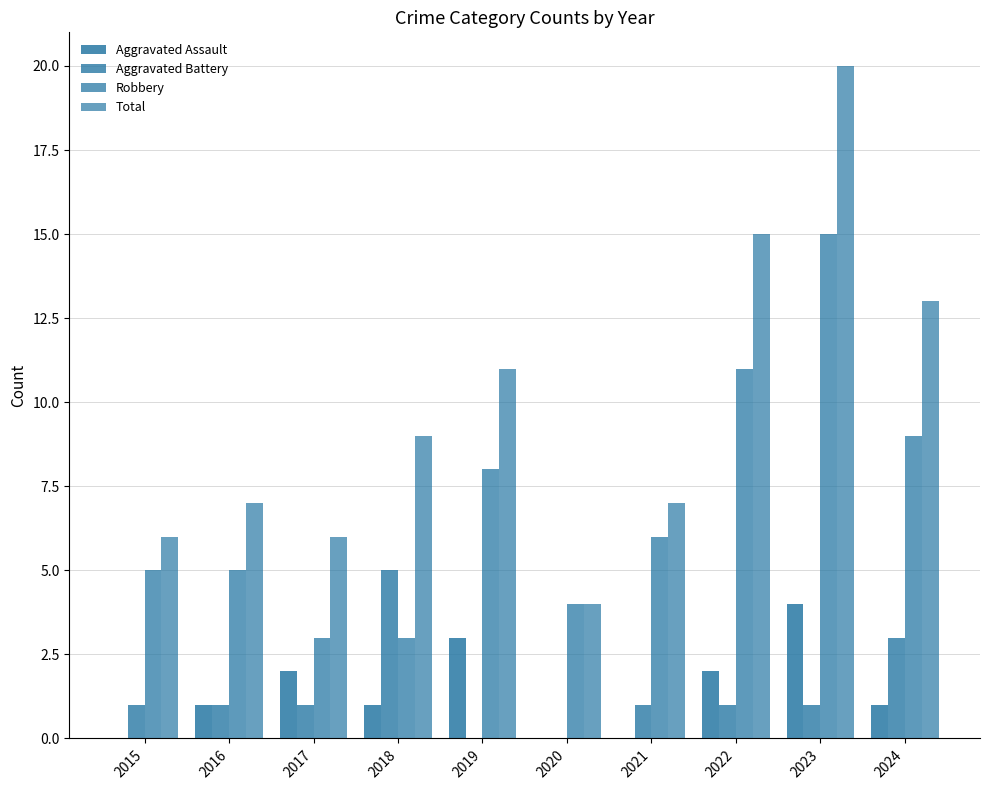

At which category does the chart reach its minimum across all series?

2015